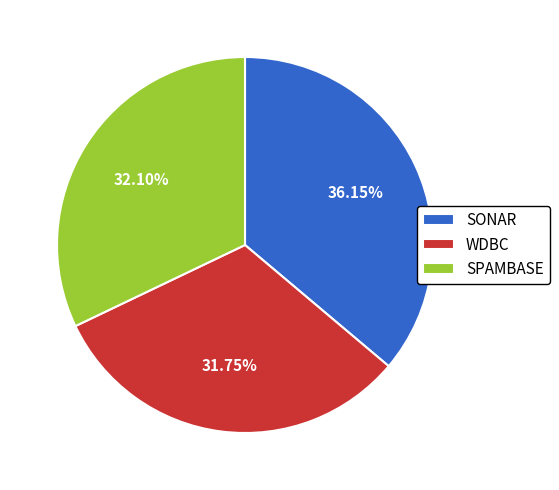

What is the largest slice in the pie chart?

SONAR